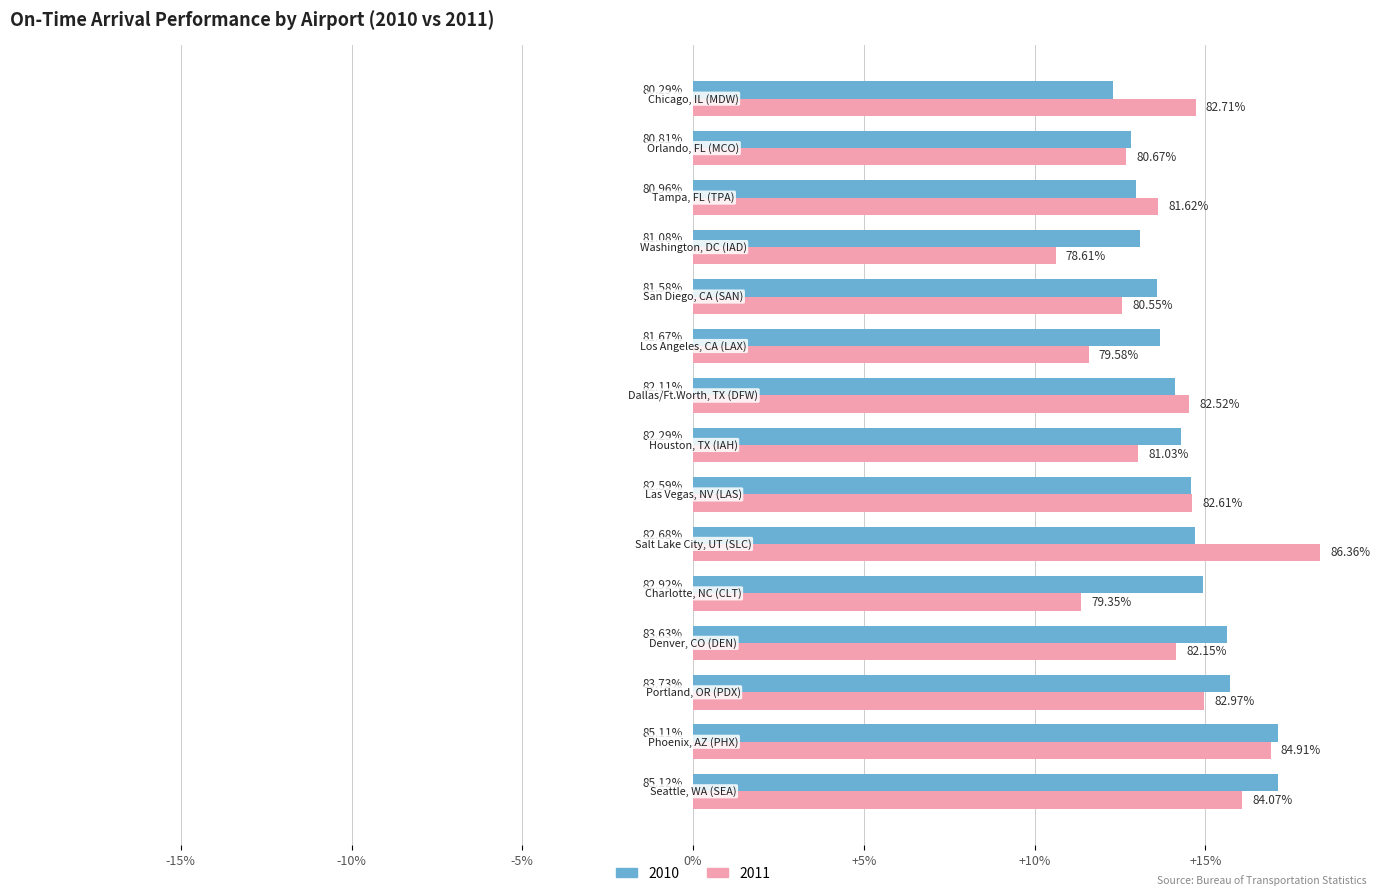

Does the chart contain stacked bars?

No